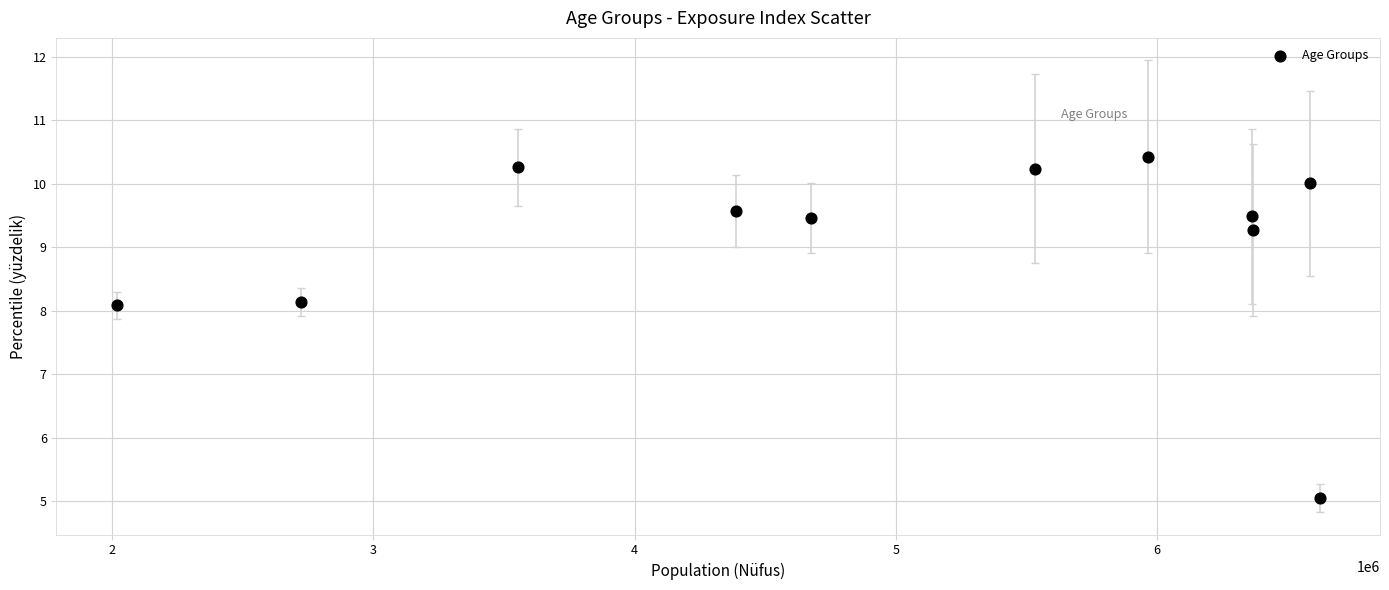

What is the range of Y values (max minus min)?

5.4